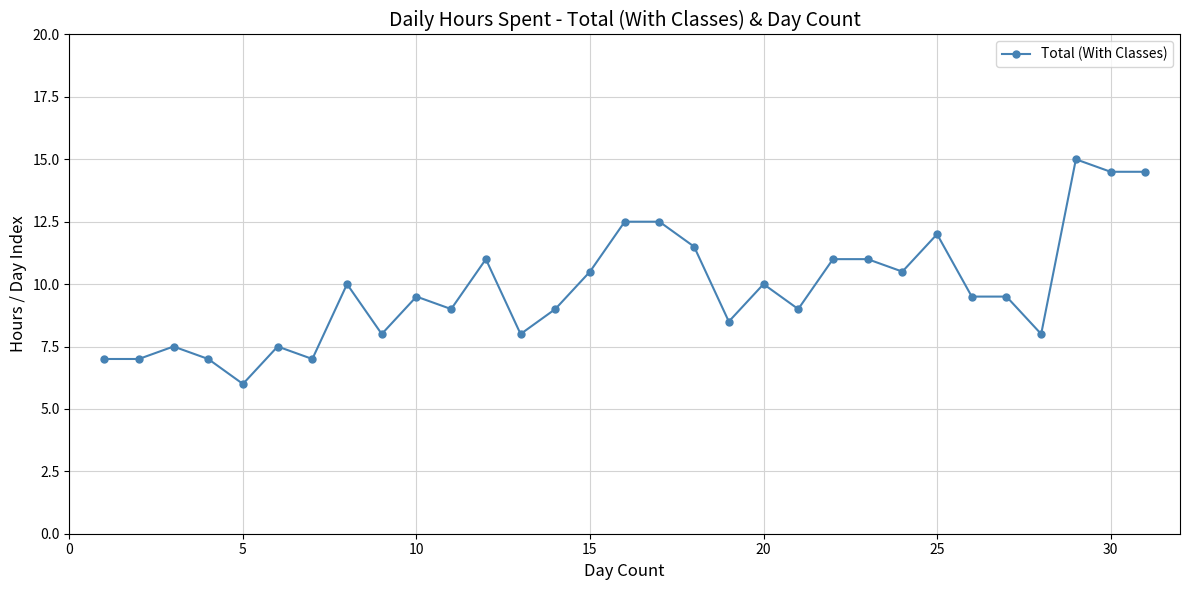

What is the value of the 14th point from the left?

9.0